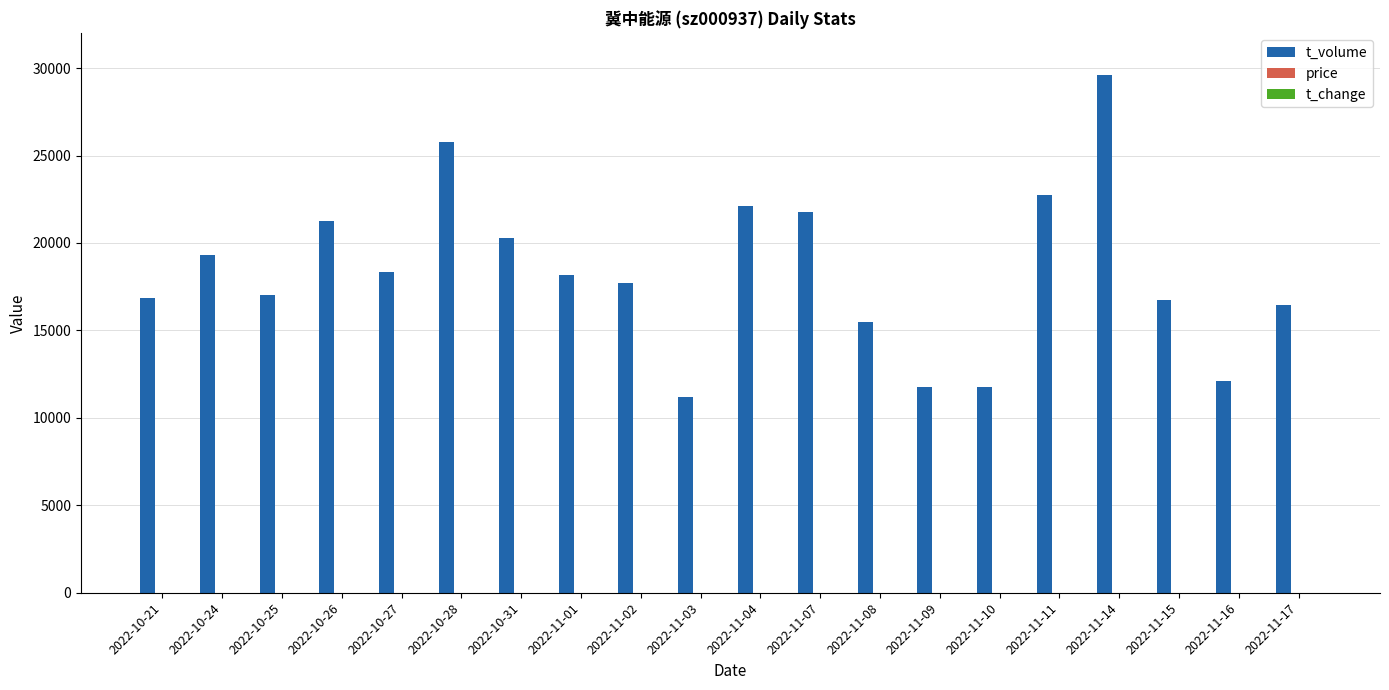

Which category has the highest value across all series?

2022-11-14